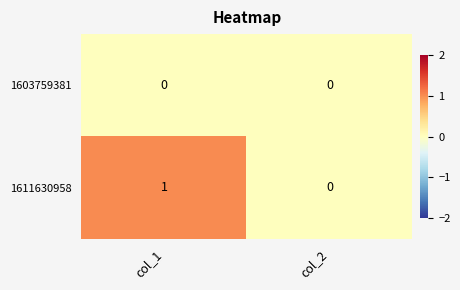

List the series in order of their peak value, highest first.

1611630958, 1603759381